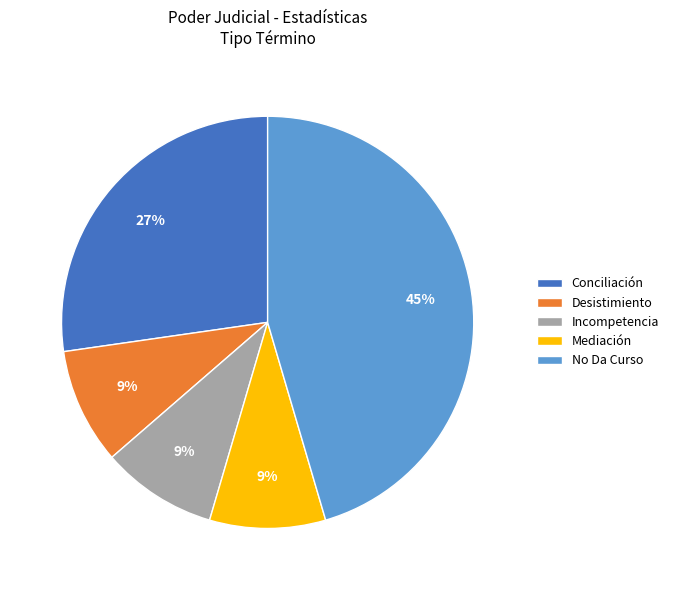

To the nearest percent, what portion does Conciliación represent?

27%